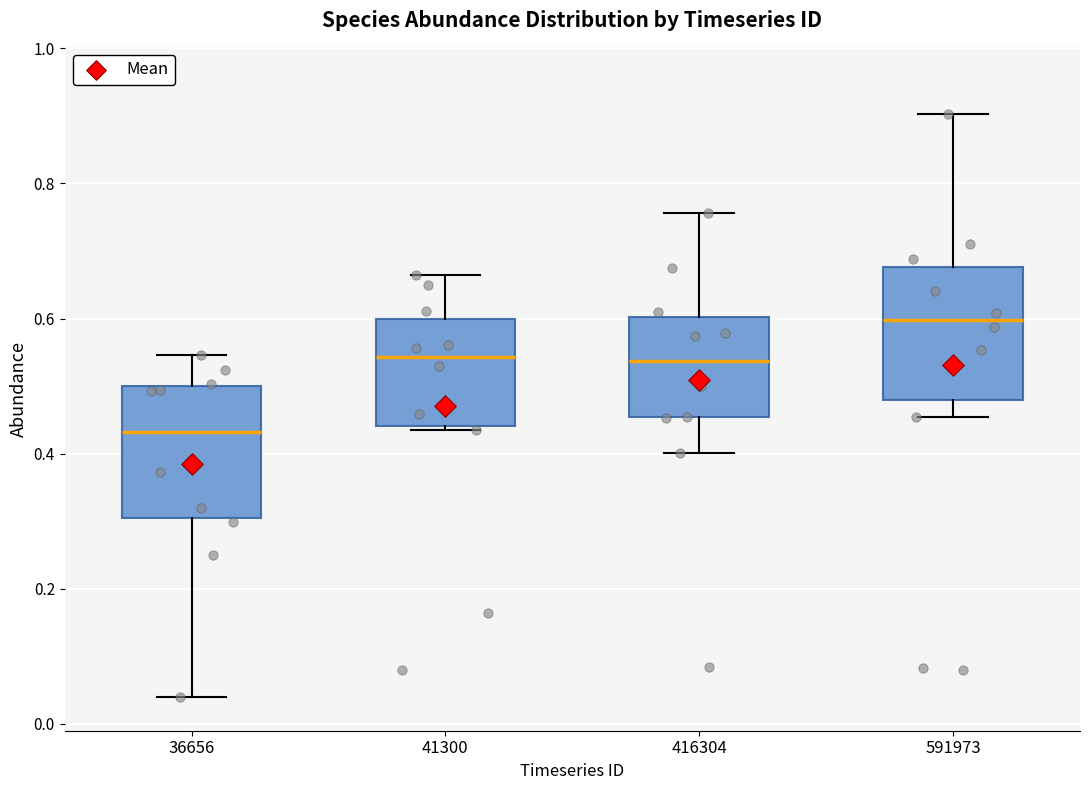

Which box has the lowest median line?

36656